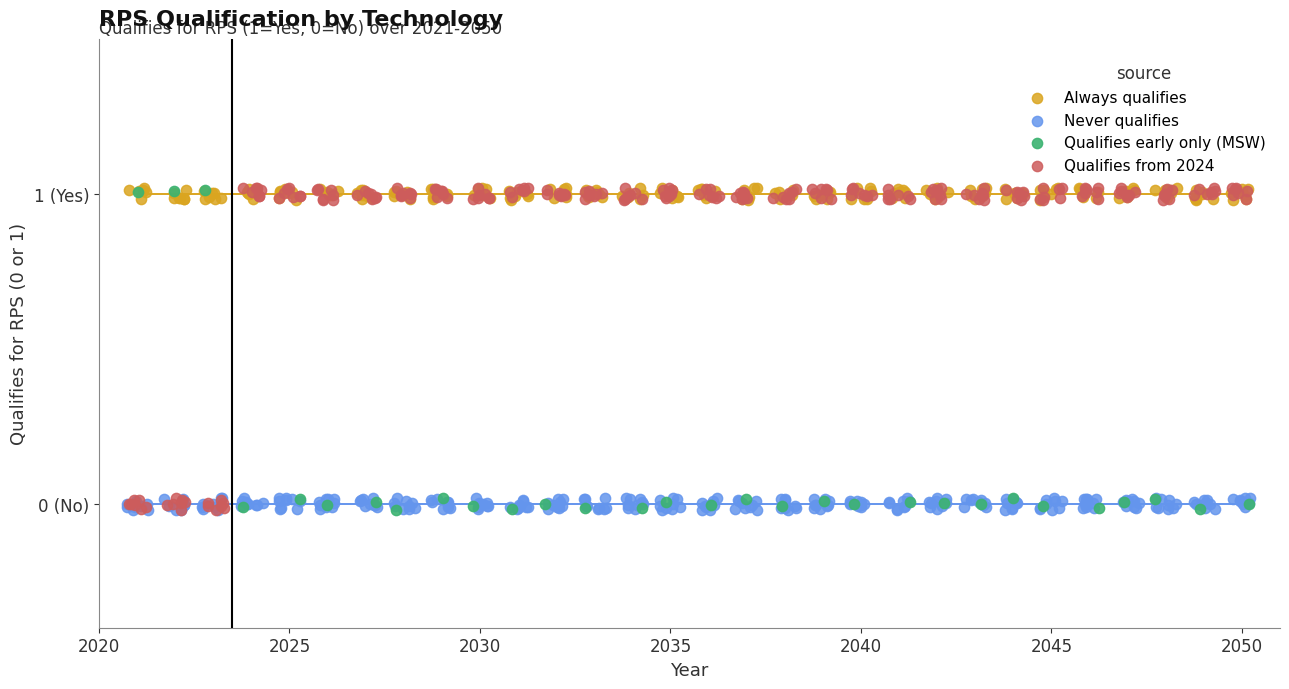

Which series has the largest Y range (max minus min)?

Qualifies from 2024